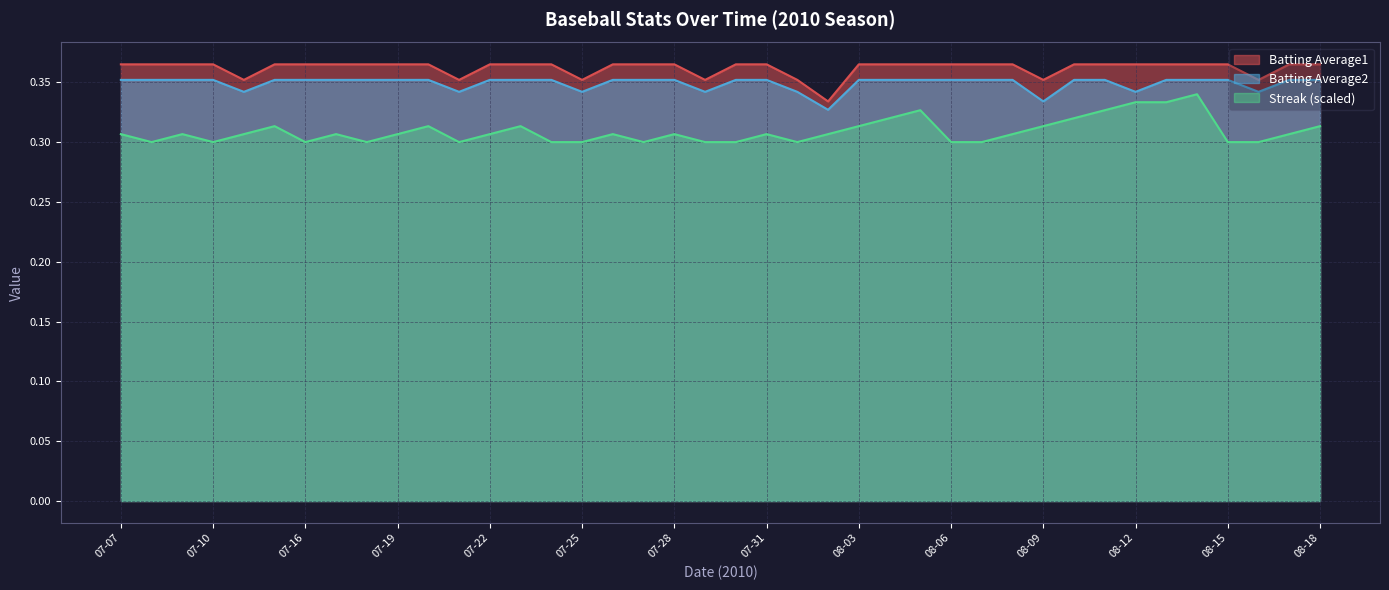

Reading right to left, what are all the values shown in this chart?

Streak: 0.3	0.3	0.3	0.3	0.3	0.3	0.3	0.3	0.3	0.3	0.3	0.3	0.3	0.3	0.3	0.3	0.3	0.3	0.3	0.3	0.3	0.3	0.3	0.3	0.3	0.3	0.3	0.3	0.3	0.3	0.3	0.3	0.3	0.3	0.3	0.3	0.3	0.3	0.3	0.3
Batting Average1: 0.4	0.4	0.4	0.4	0.4	0.4	0.4	0.4	0.4	0.4	0.4	0.4	0.4	0.4	0.4	0.4	0.3	0.4	0.4	0.4	0.4	0.4	0.4	0.4	0.4	0.4	0.4	0.4	0.4	0.4	0.4	0.4	0.4	0.4	0.4	0.4	0.4	0.4	0.4	0.4
Batting Average2: 0.4	0.4	0.3	0.4	0.4	0.4	0.3	0.4	0.4	0.3	0.4	0.4	0.4	0.4	0.4	0.4	0.3	0.3	0.4	0.4	0.3	0.4	0.4	0.4	0.3	0.4	0.4	0.4	0.3	0.4	0.4	0.4	0.4	0.4	0.4	0.3	0.4	0.4	0.4	0.4